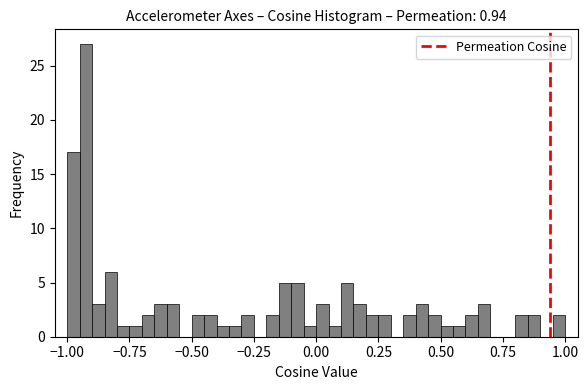

Read against the x-axis, roughly where is the centre of the tallest bar?

-0.90